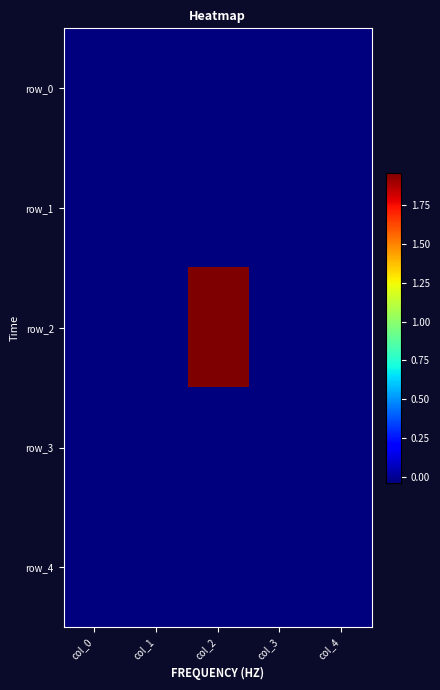

Is the value of row_2 at col_0 greater than the value of row_0 at col_1?

No